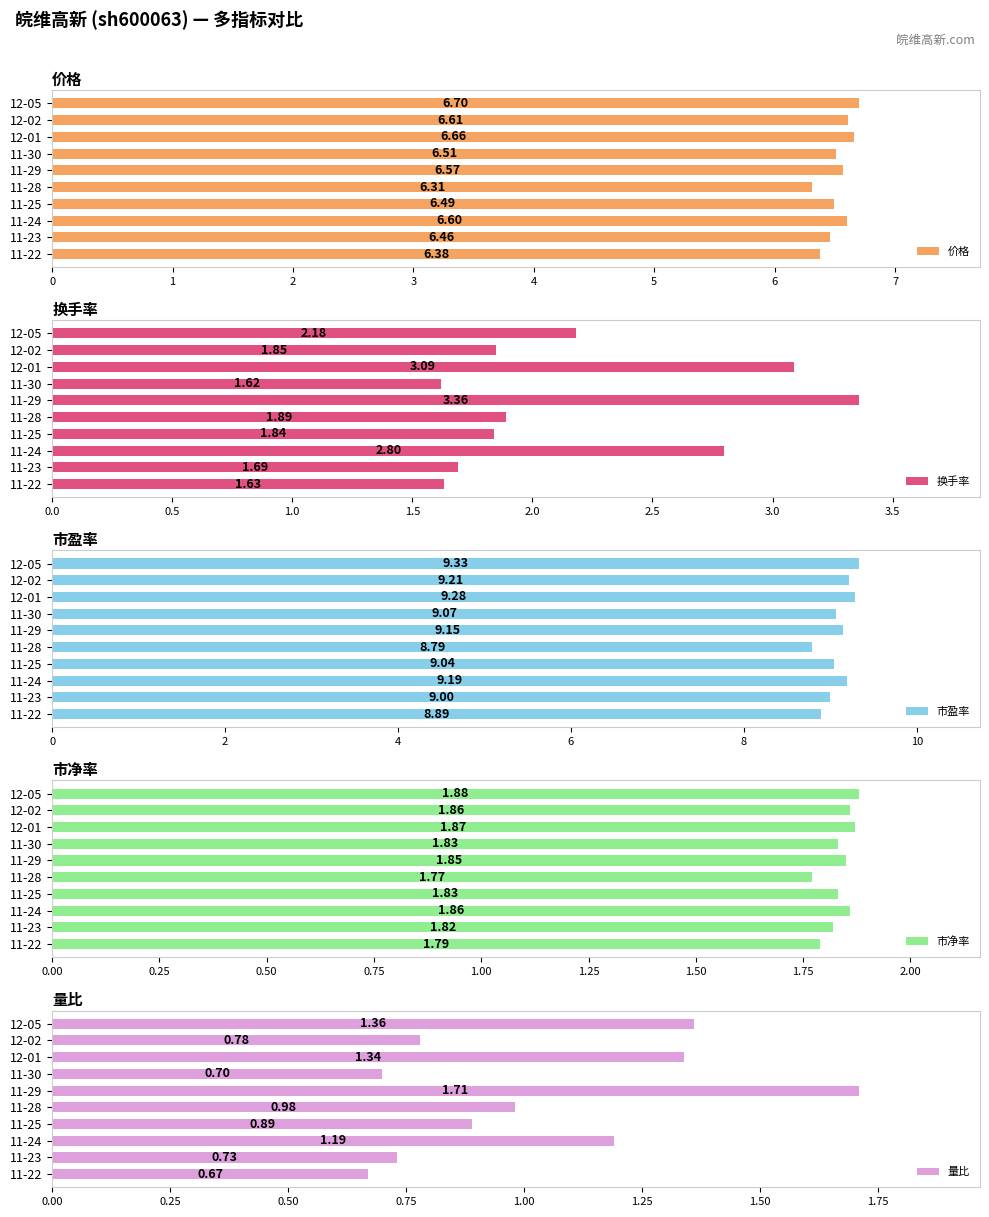

Where is 价格 nearest to the value 6?

11-28